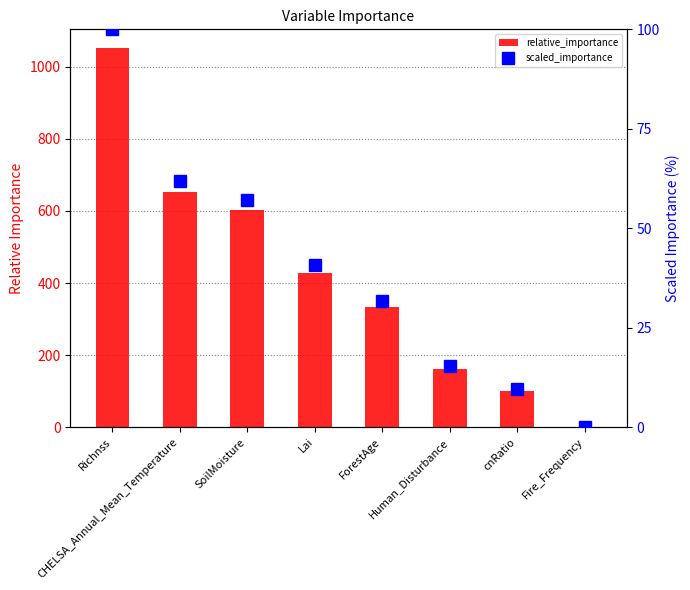

True or false: scaled_importance has a value of 19.4 at ForestAge.

False